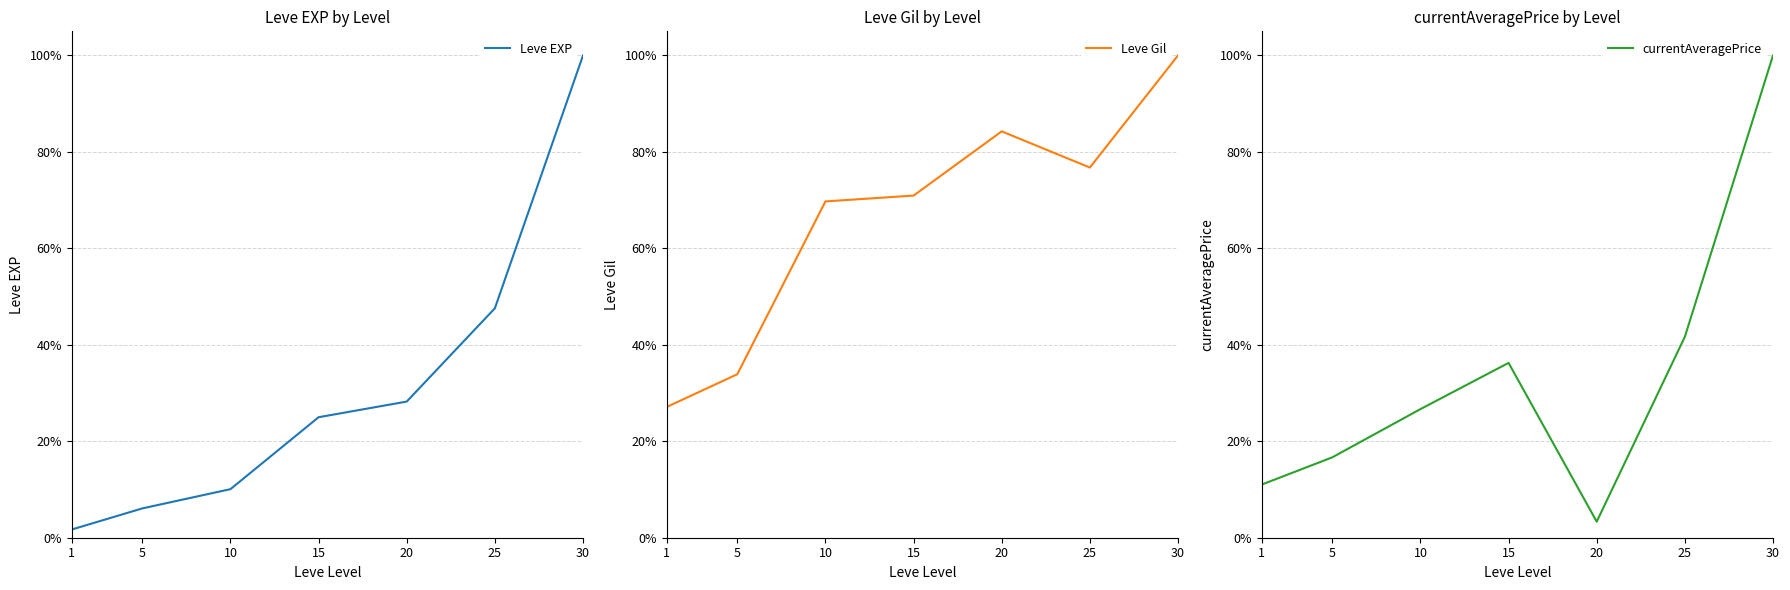

At which label is currentAveragePrice closest to 0?

20